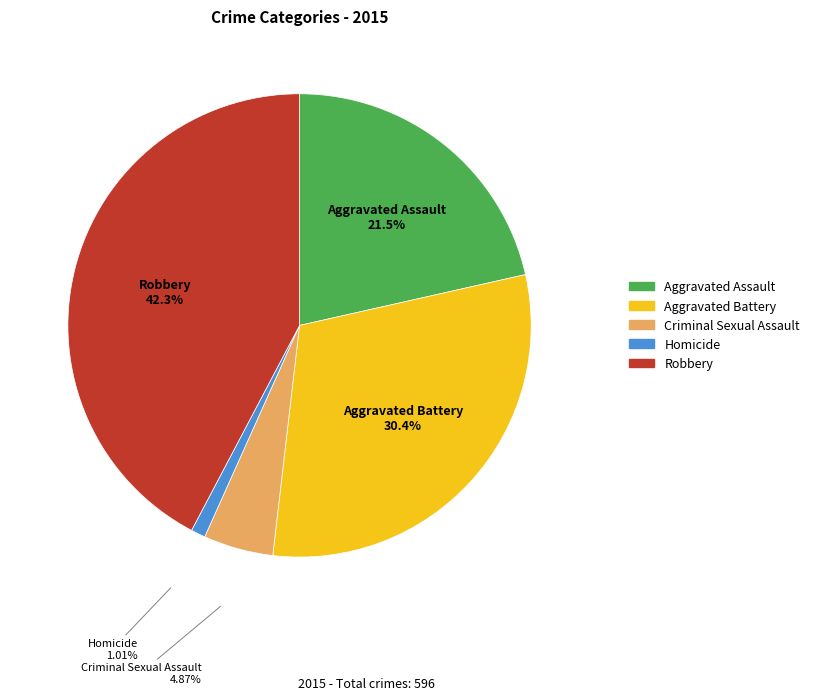

To the nearest percent, what portion does Robbery represent?

42%